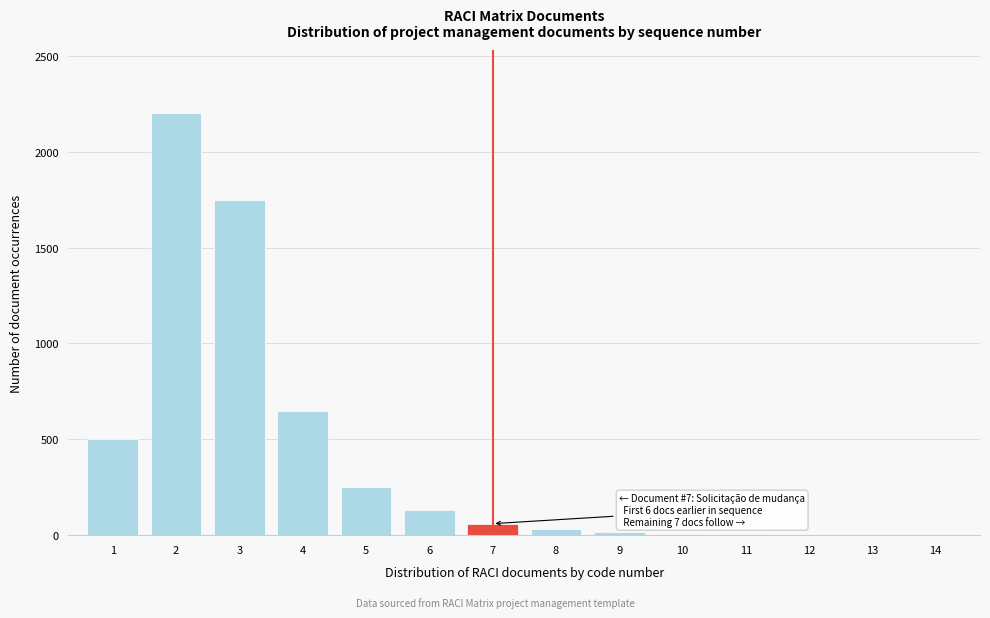

What is the greatest value displayed?

2200